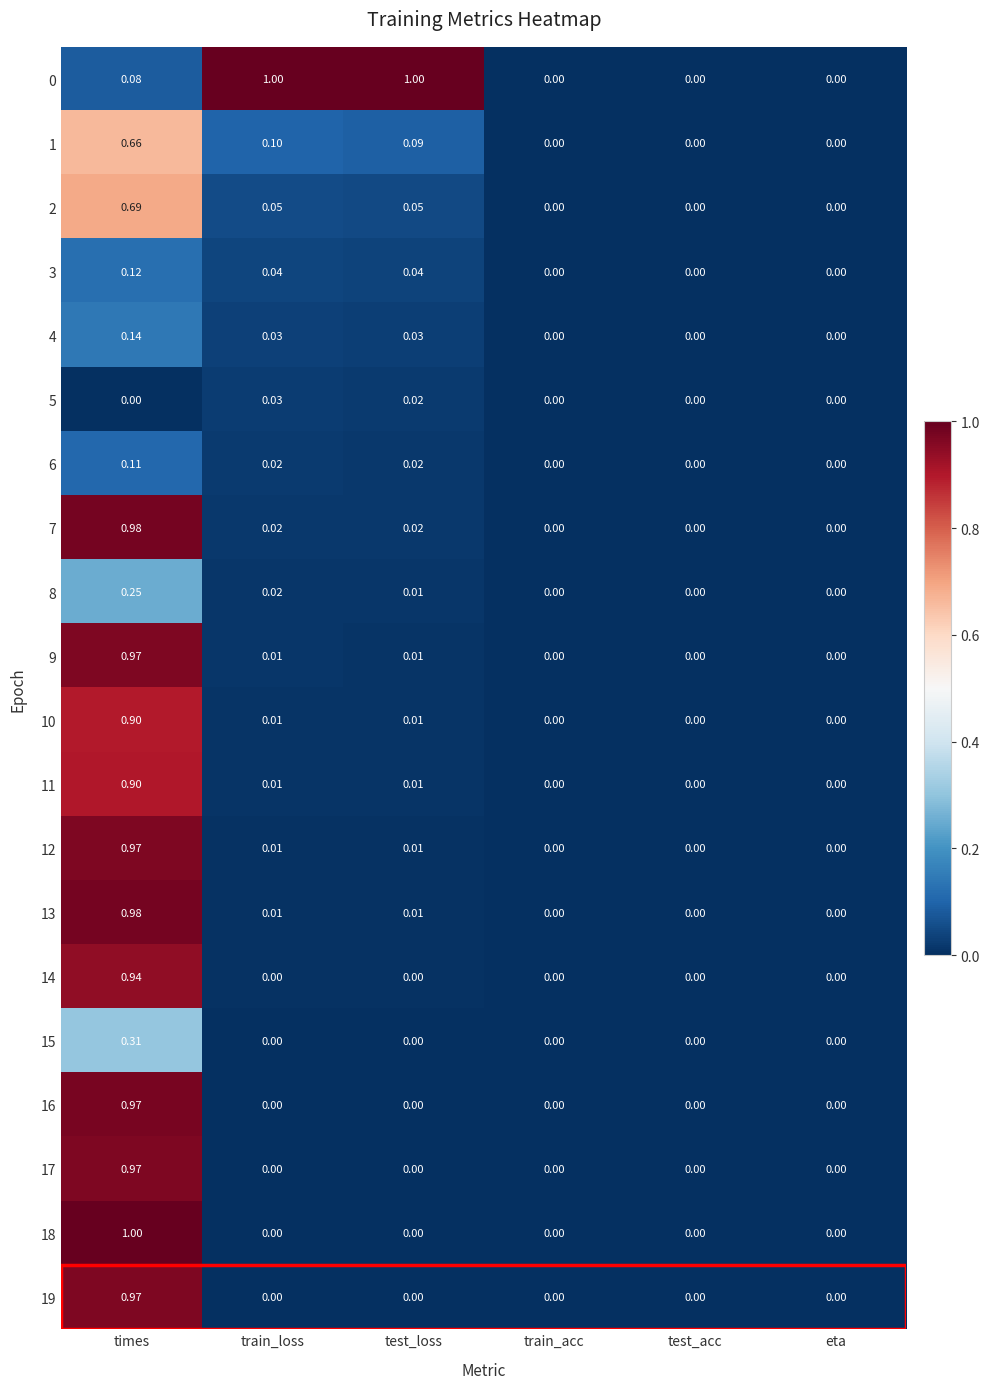

Which category has the highest value in the 18 series?

times